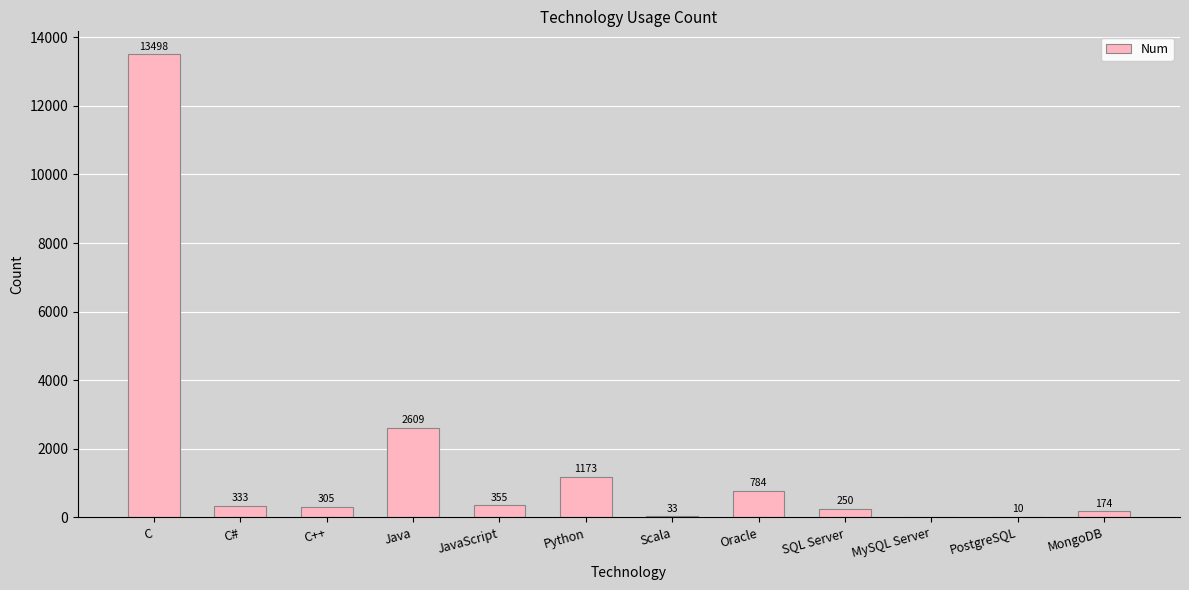

Is it true that the value at Python is 1173?

True